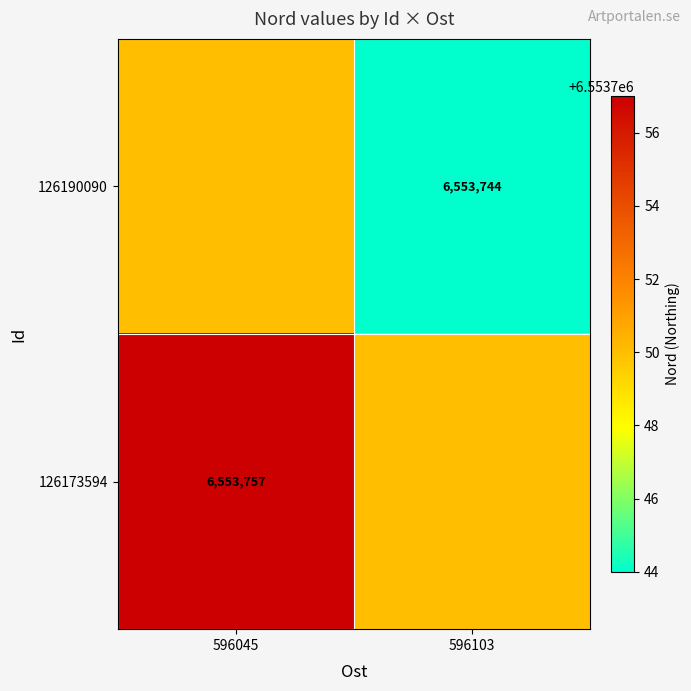

What is the difference between the highest and lowest values at 596103?

6